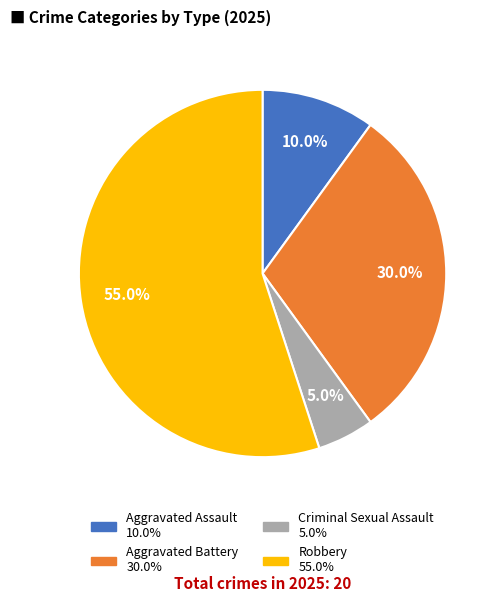

Is it true that Robbery is 55% of the pie?

True